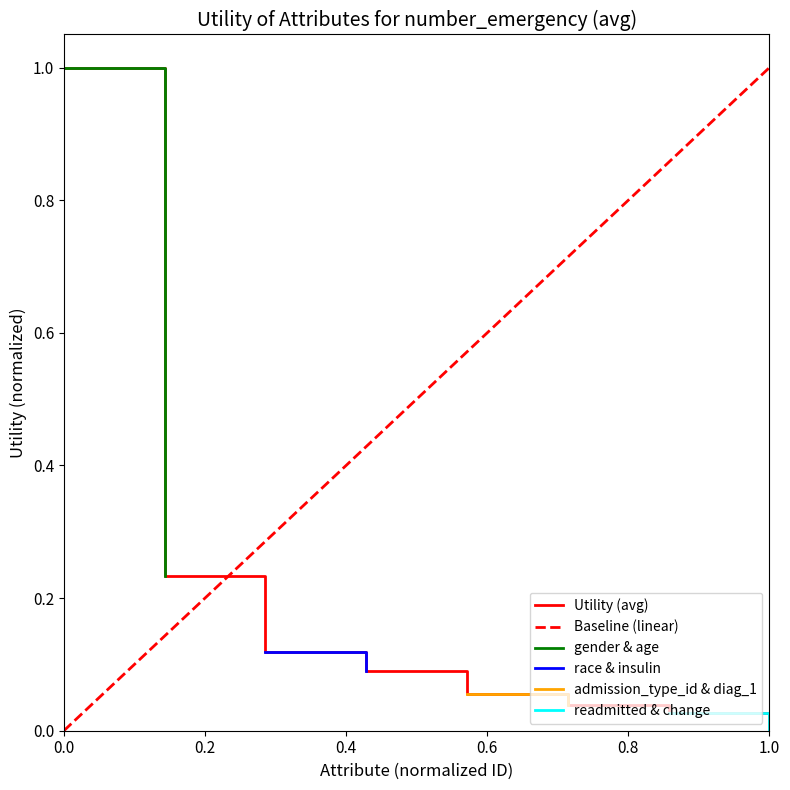

Is it true that the value at age is 0.3?

False